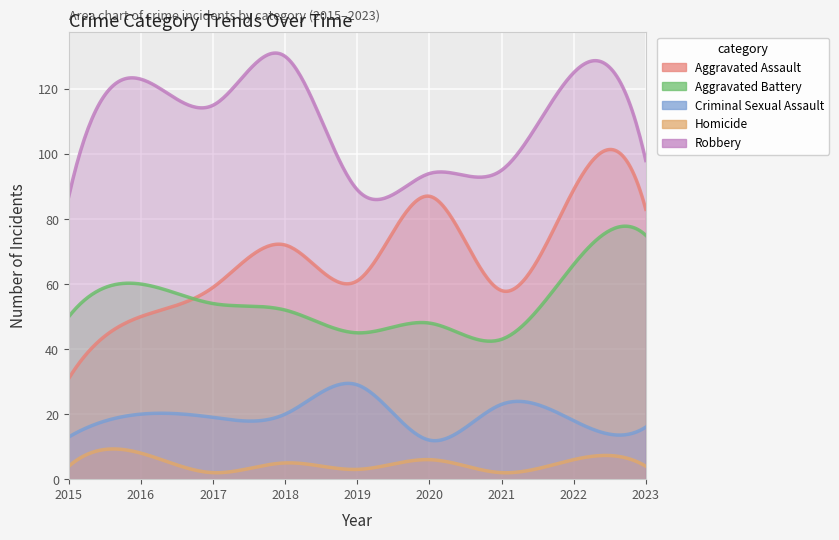

Between 2019 and 2021, which is larger?

2019